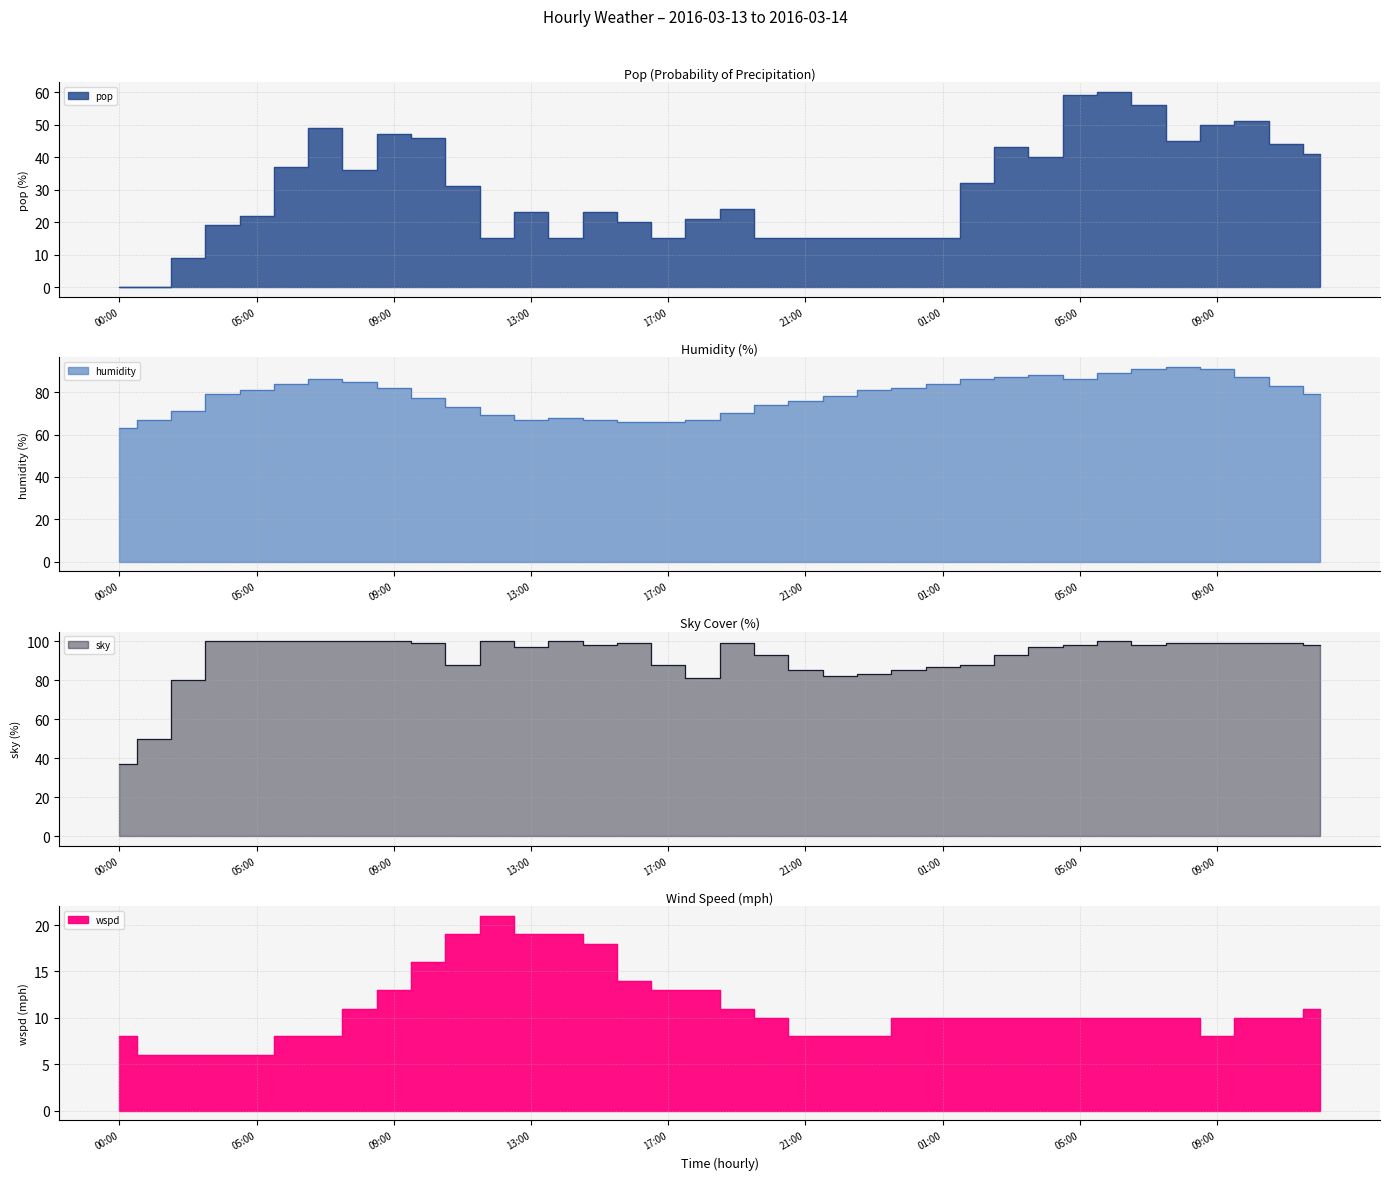

How many interior local peaks does the pop series have?

8